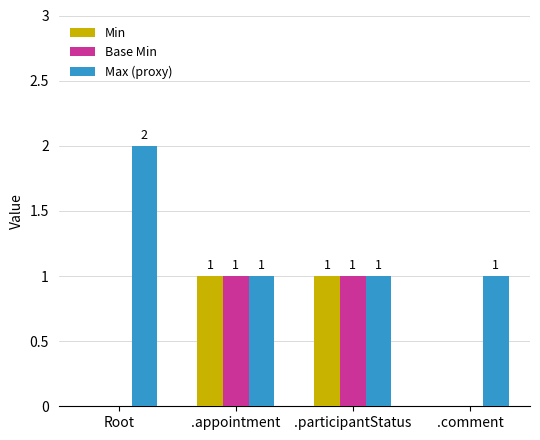

Which label corresponds to the largest value in the chart?

Root